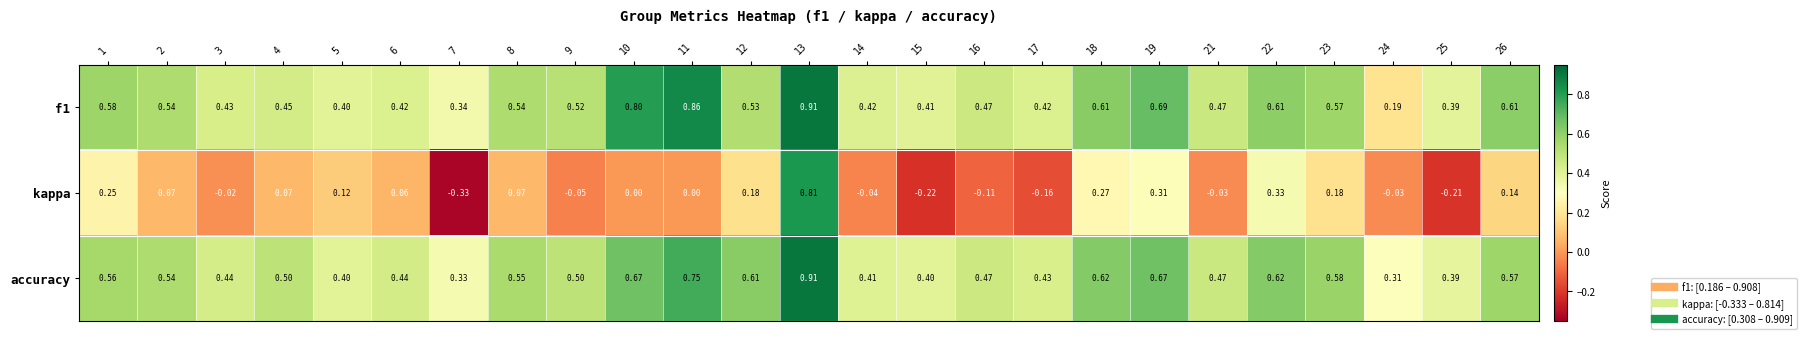

Which series has the widest spread of values?

kappa